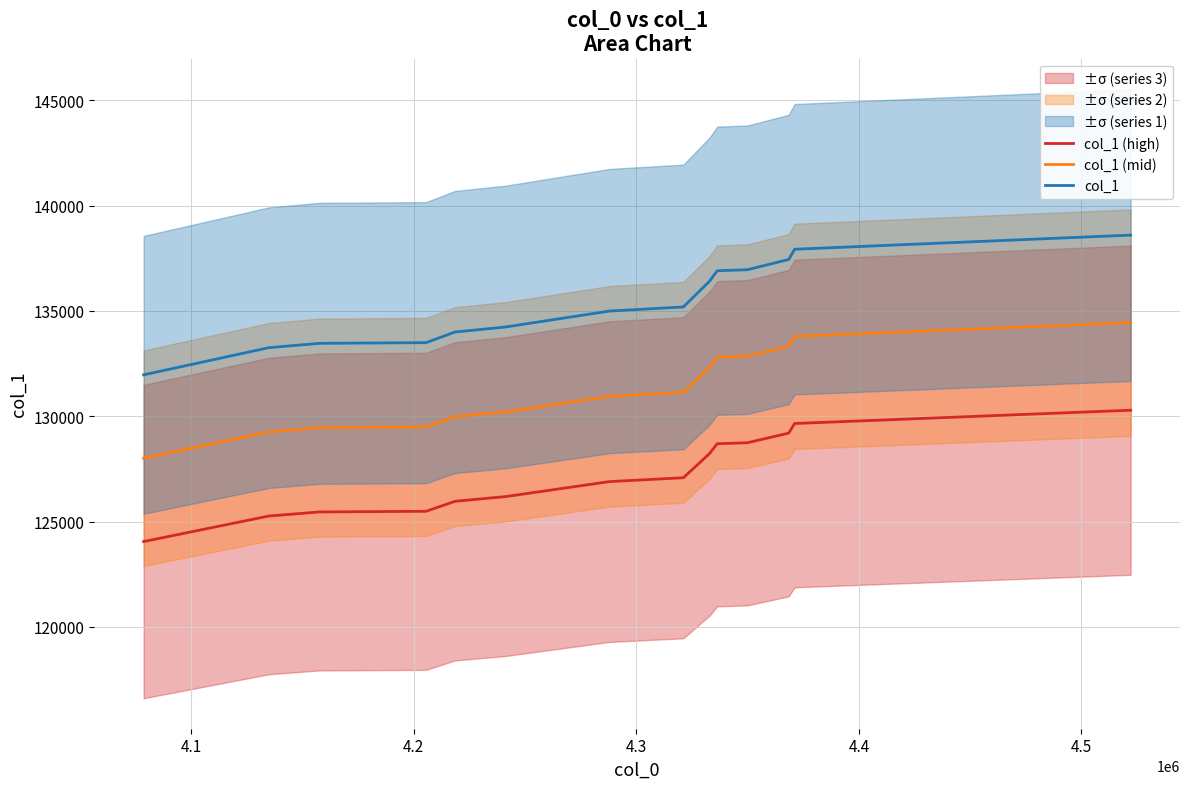

Count the number of data series in this chart.

3